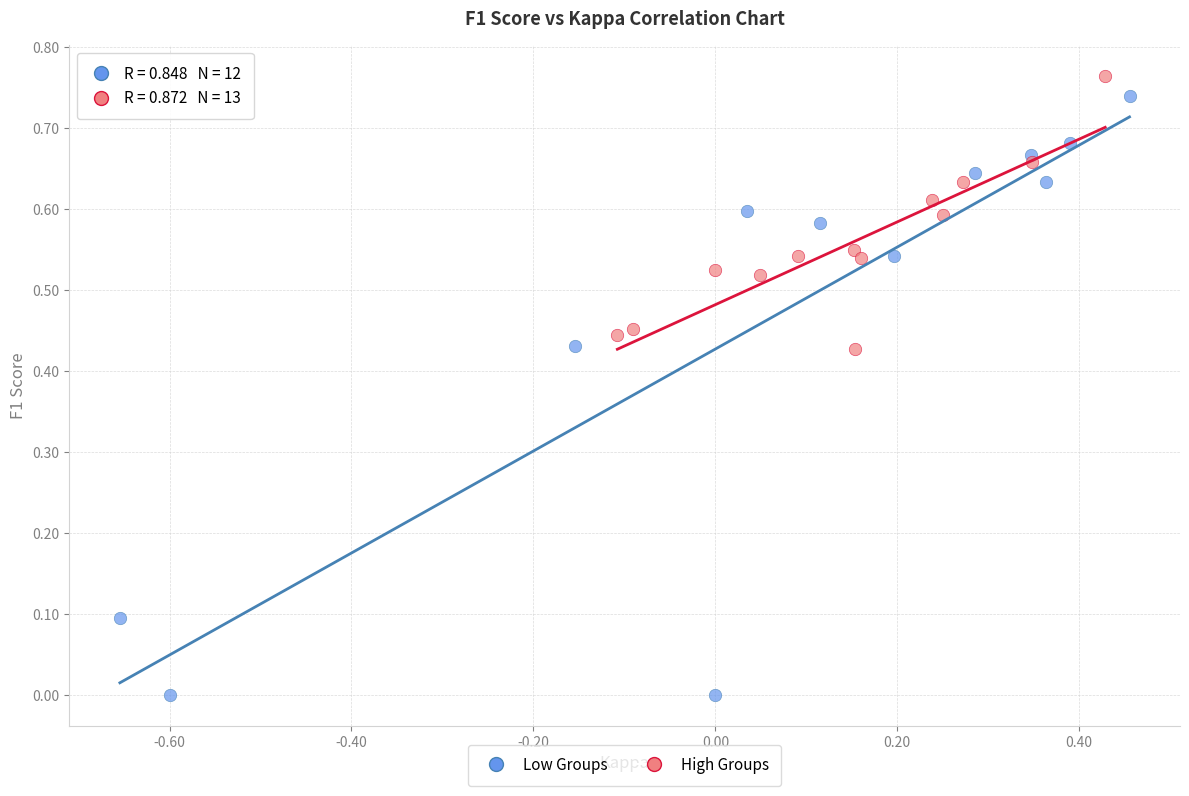

Which series has the widest spread of Y values?

Low Groups